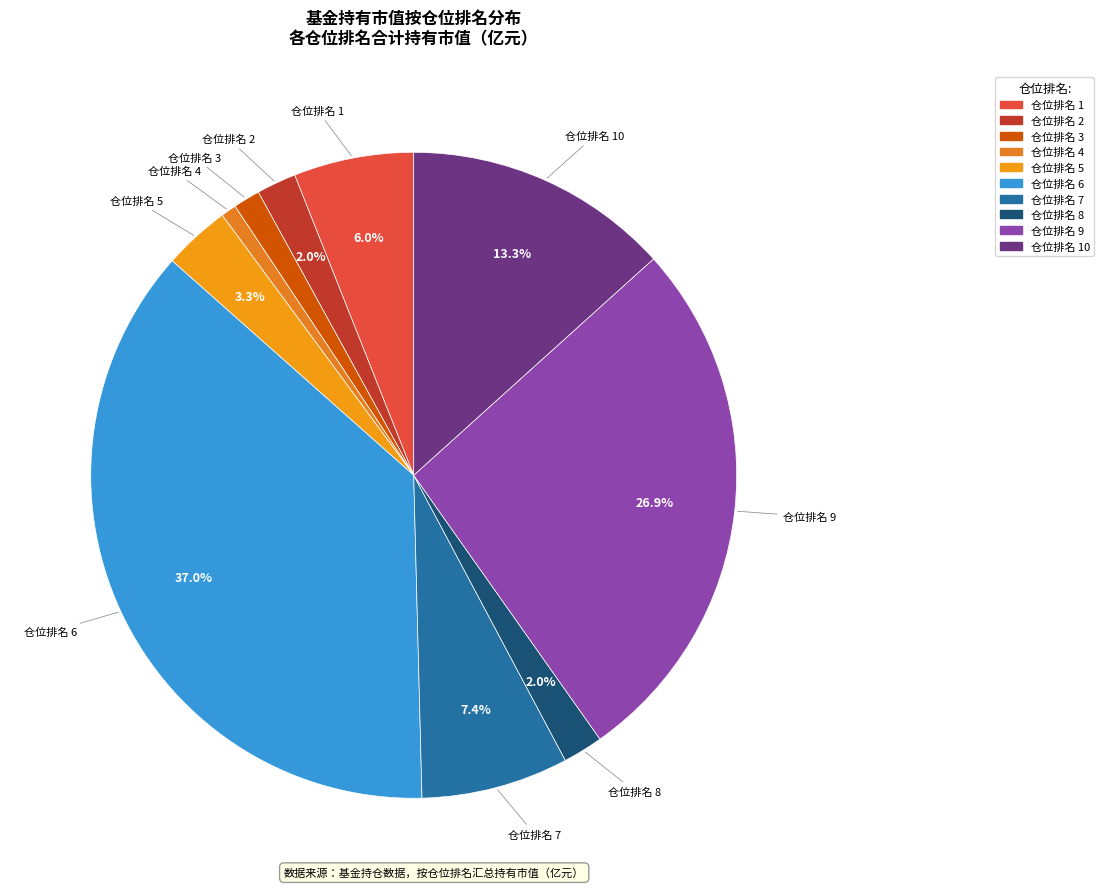

Is there any slice that represents more than half of the pie?

No